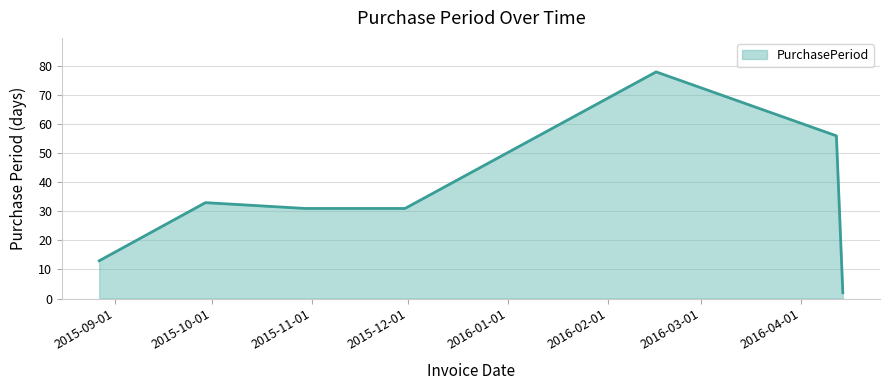

What is the difference between the maximum and second lowest values?

65